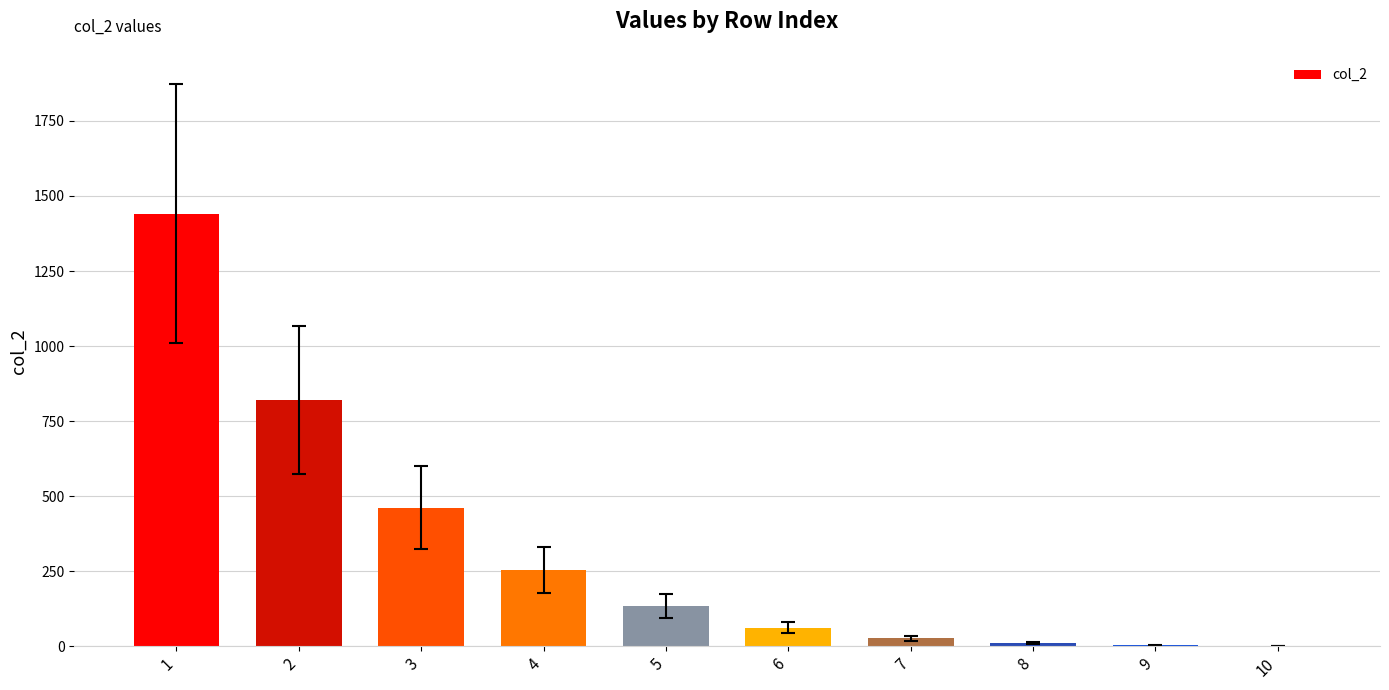

What is the sum of all values?

3214